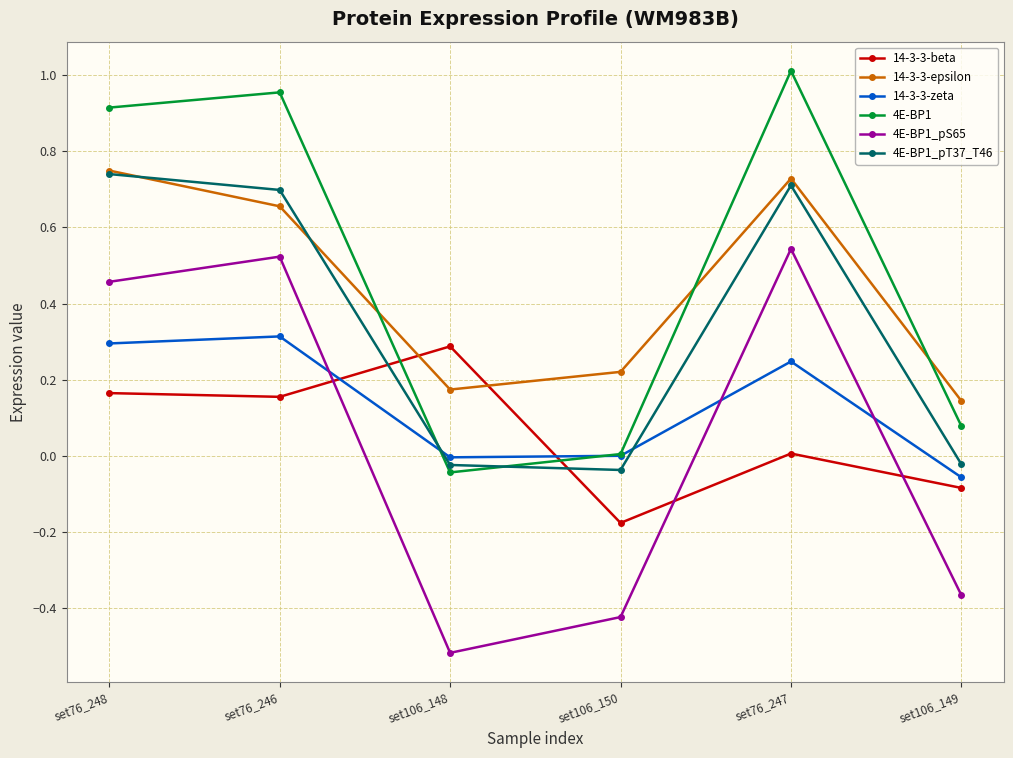

Is the value of 4E-BP1 at set106_149 greater than the value of 14-3-3-zeta at set76_247?

No